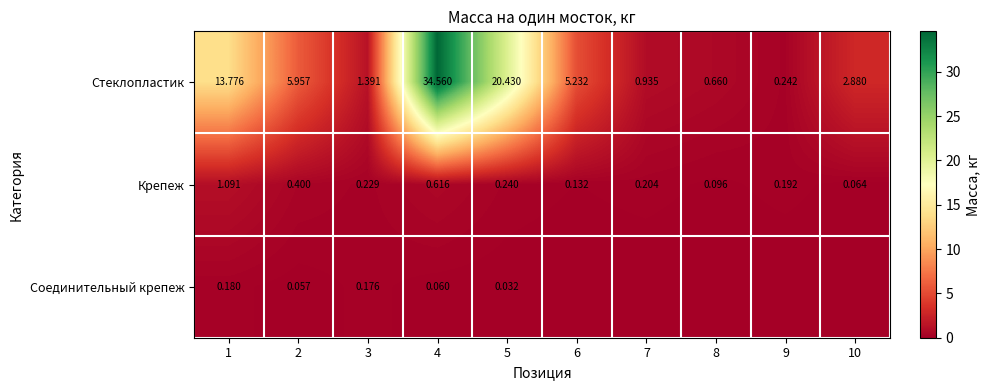

Which category has the highest value in the Крепеж series?

1